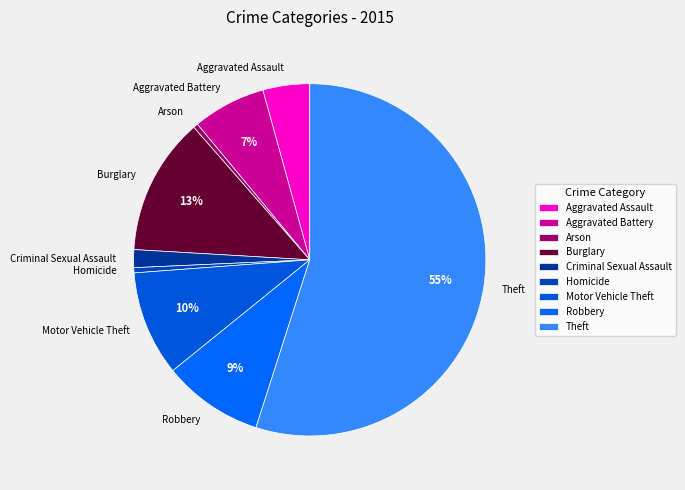

Is it true that Burglary is 13% of the pie?

True